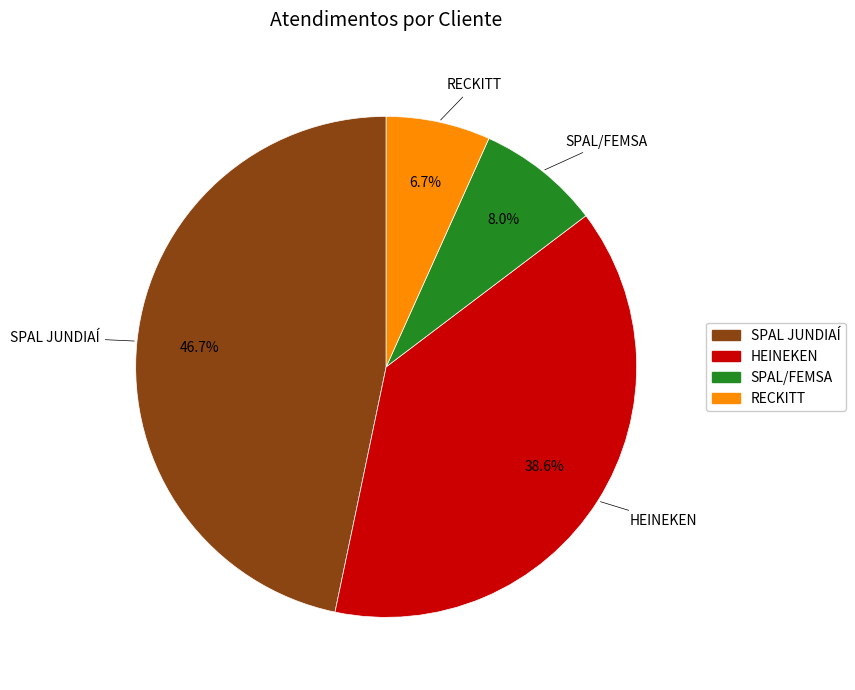

Which category has the smallest portion of the pie?

RECKITT